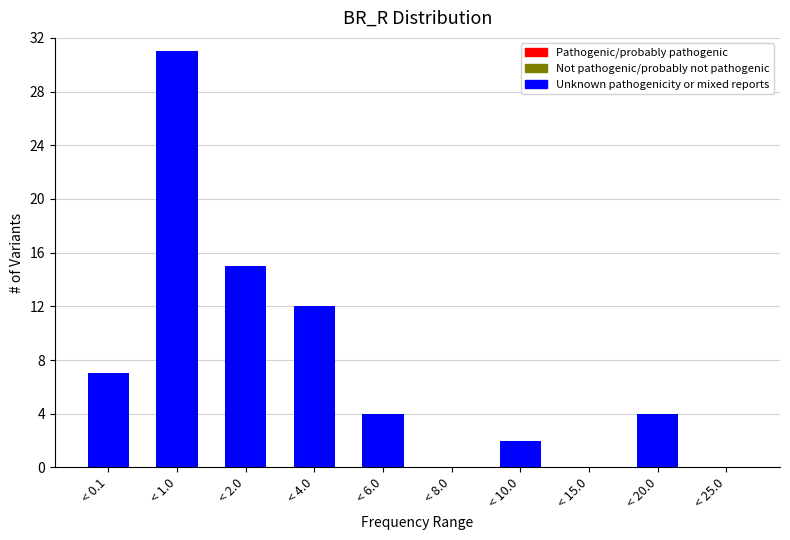

Reading left to right, list all the values displayed in this chart.

< 0.1=7	< 1.0=31	< 2.0=15	< 4.0=12	< 6.0=4	< 8.0=0	< 10.0=2	< 15.0=0	< 20.0=4	< 25.0=0